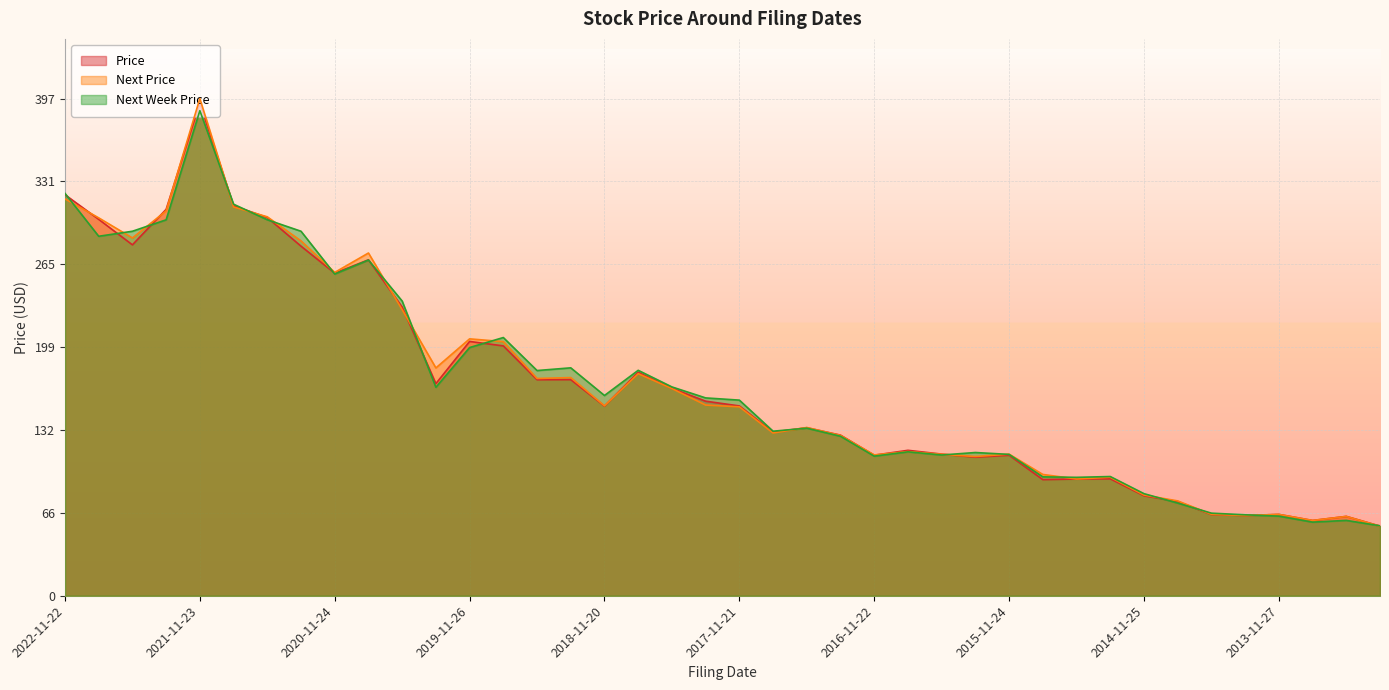

Does the chart display data point markers on the line(s)?

No